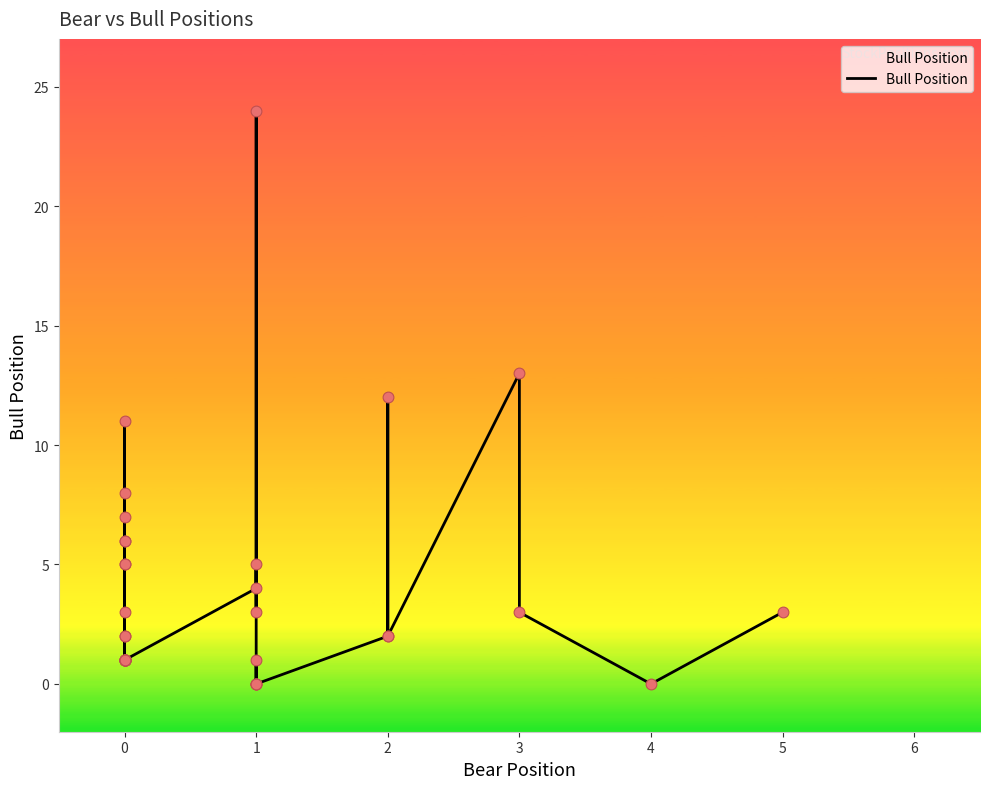

What is the change in value from 0 to 2?

+1